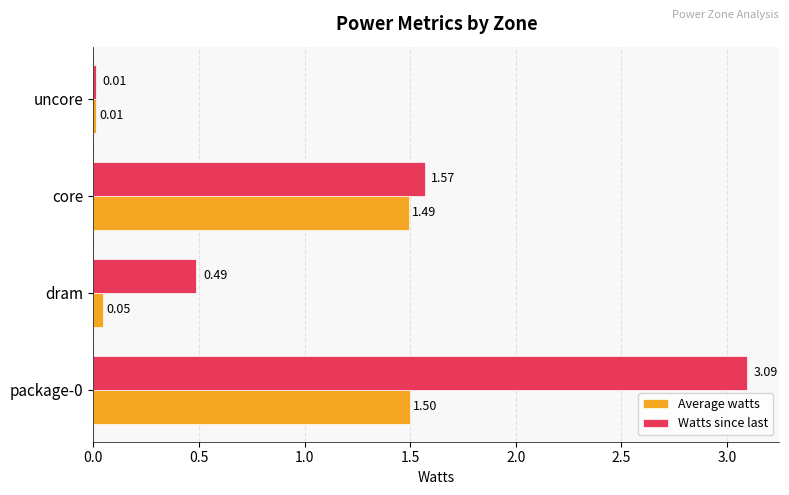

How many distinct data groups are displayed?

2